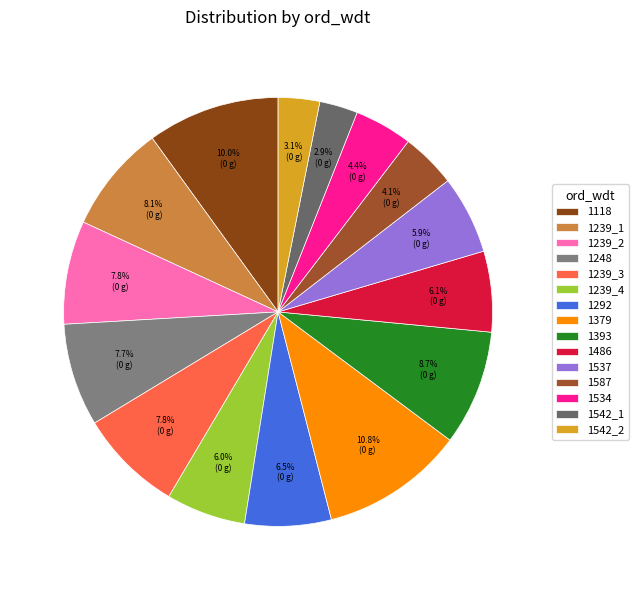

Which category has the biggest portion of the pie?

1379